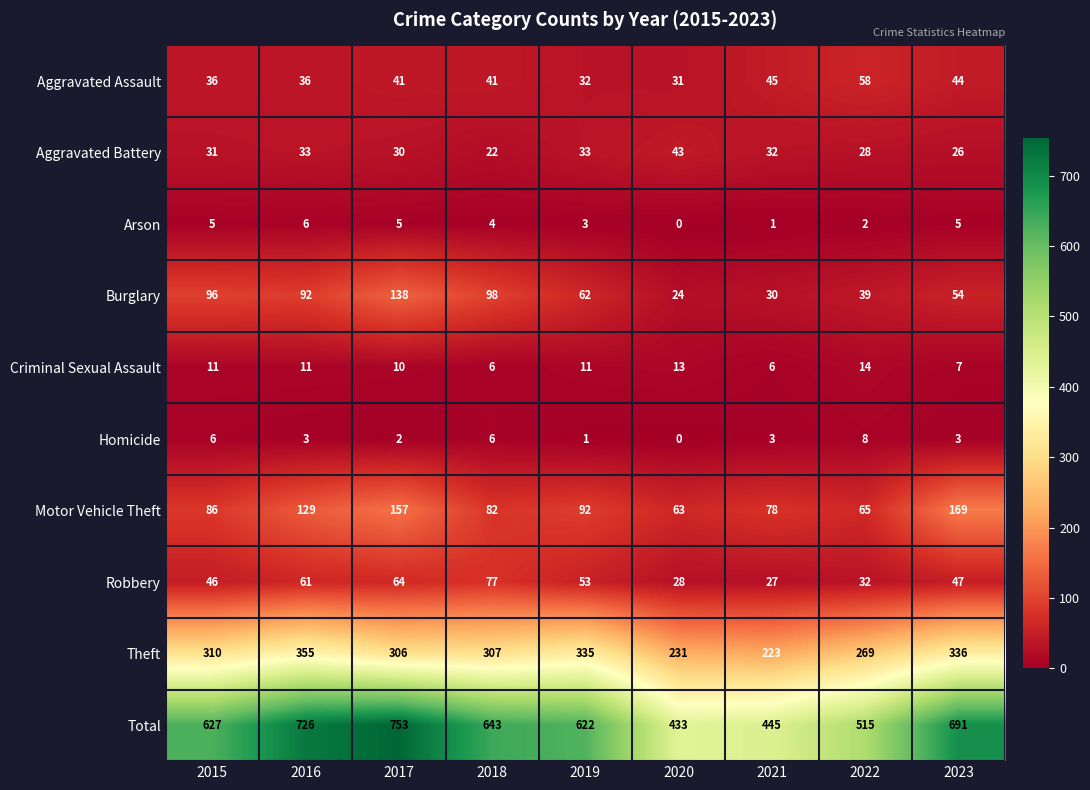

How many Total values are between 515 and 691?

5